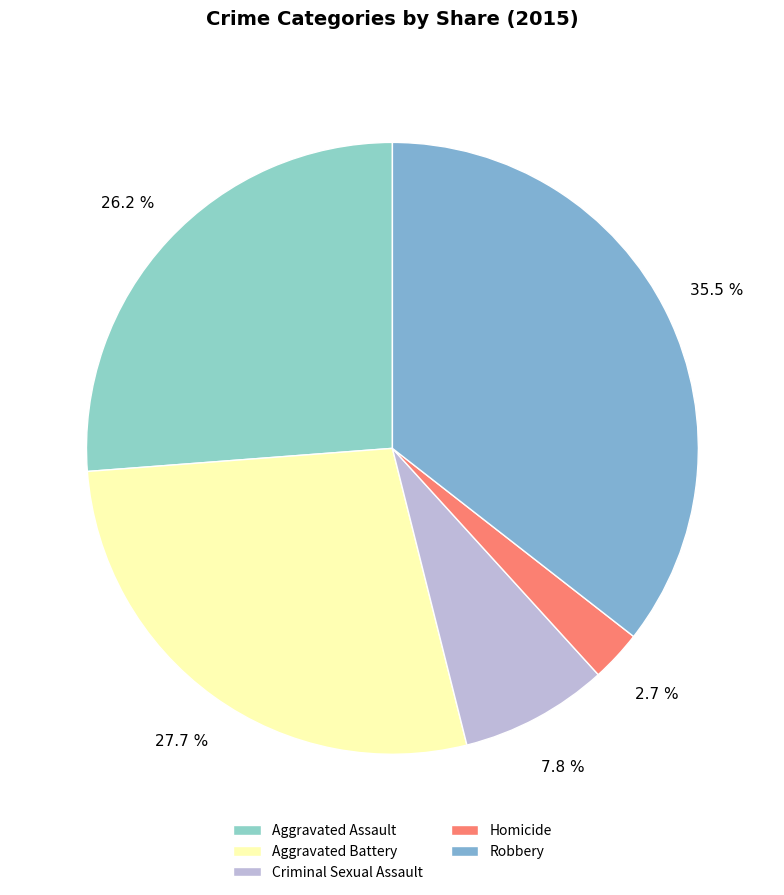

To the nearest percent, what portion does Homicide represent?

3%